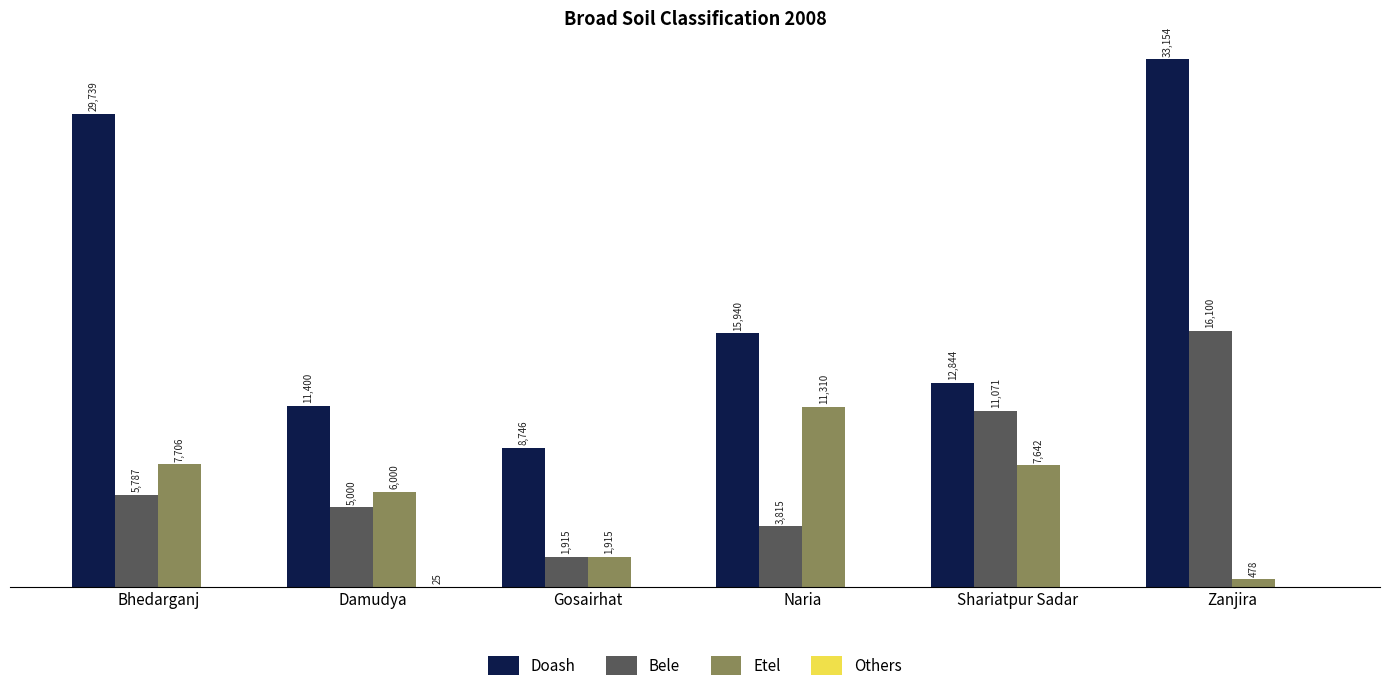

At which category is the sum across all series the highest?

Zanjira